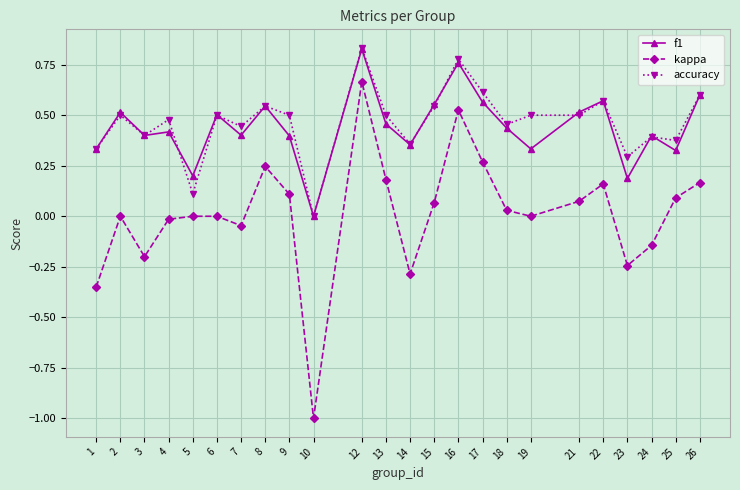

At which label does f1 reach its peak?

12